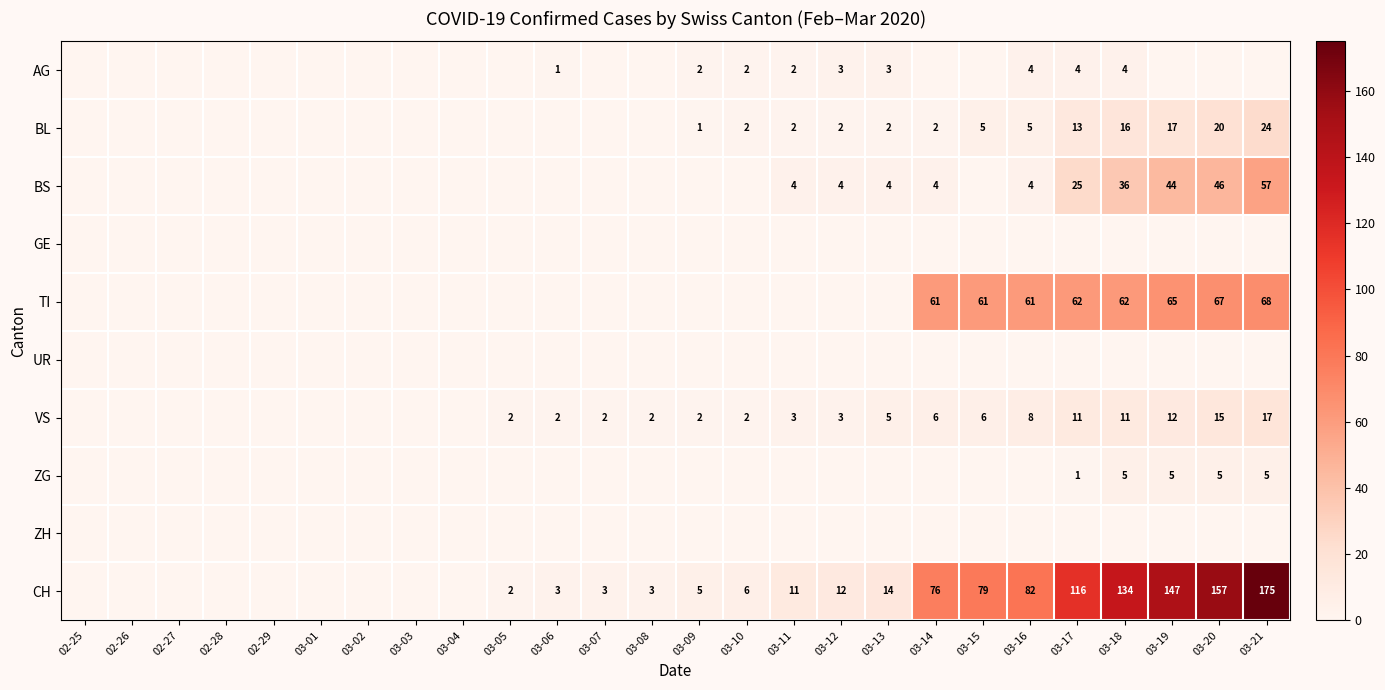

The value of CH at 03-19 is 92. True or false?

False